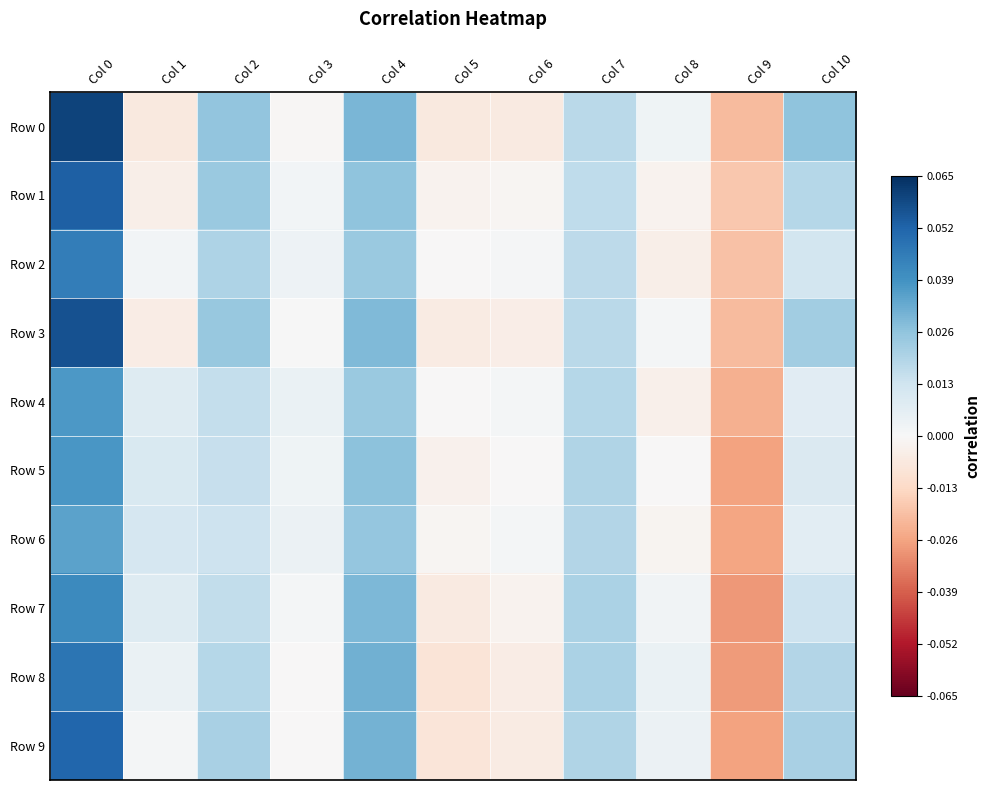

Between Col 3 and Col 8, which series saw the biggest shift?

Row 2